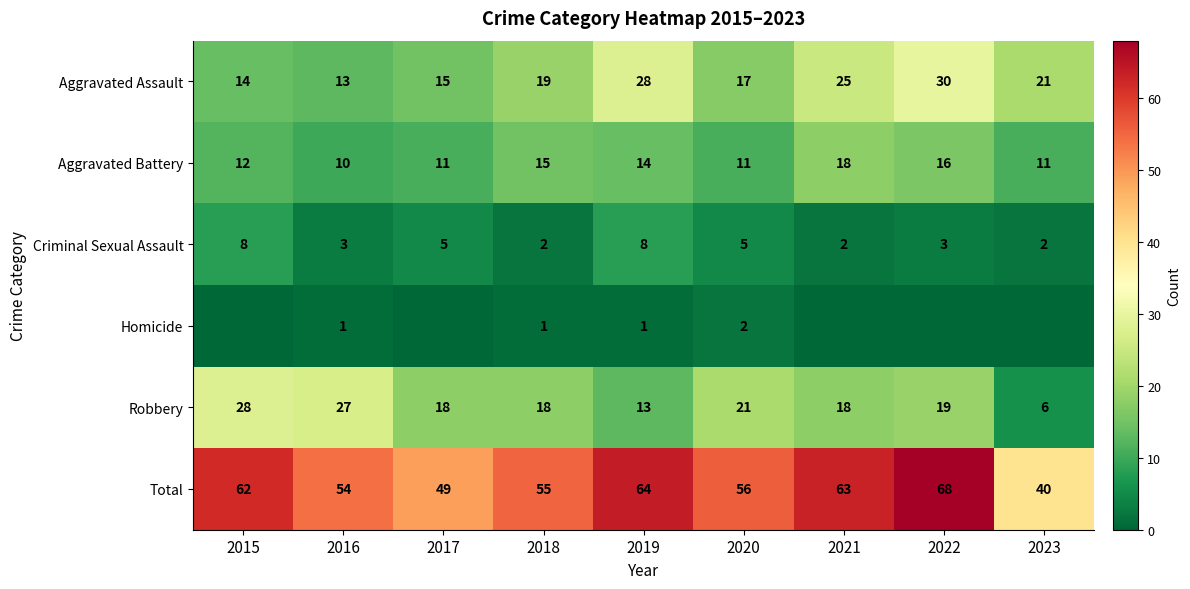

Where is Total nearest to the value 54?

2016